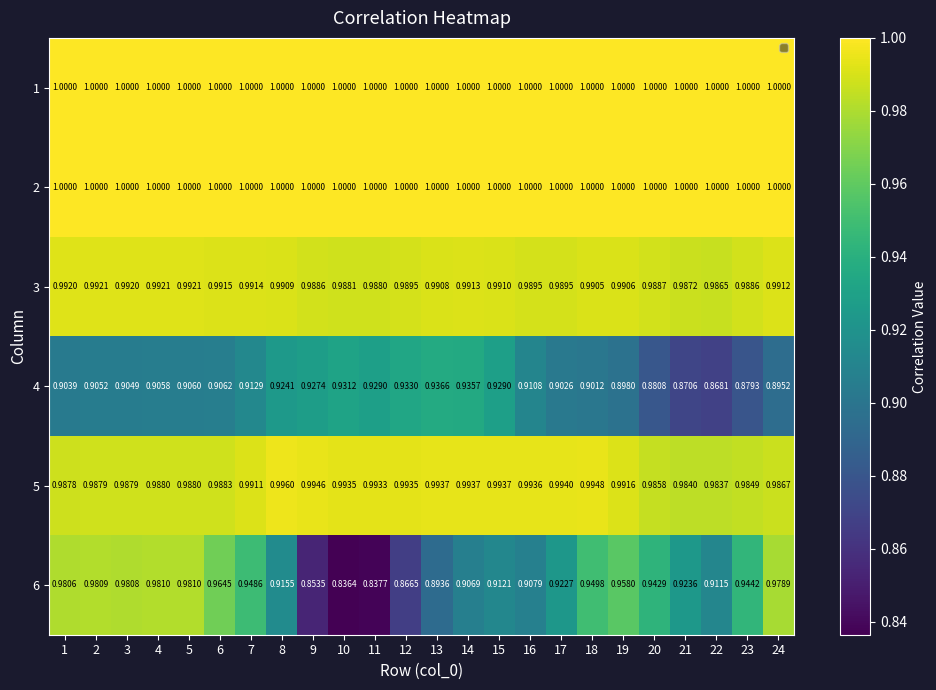

Is the value of 6 at 20 greater than the value of 3 at 11?

No